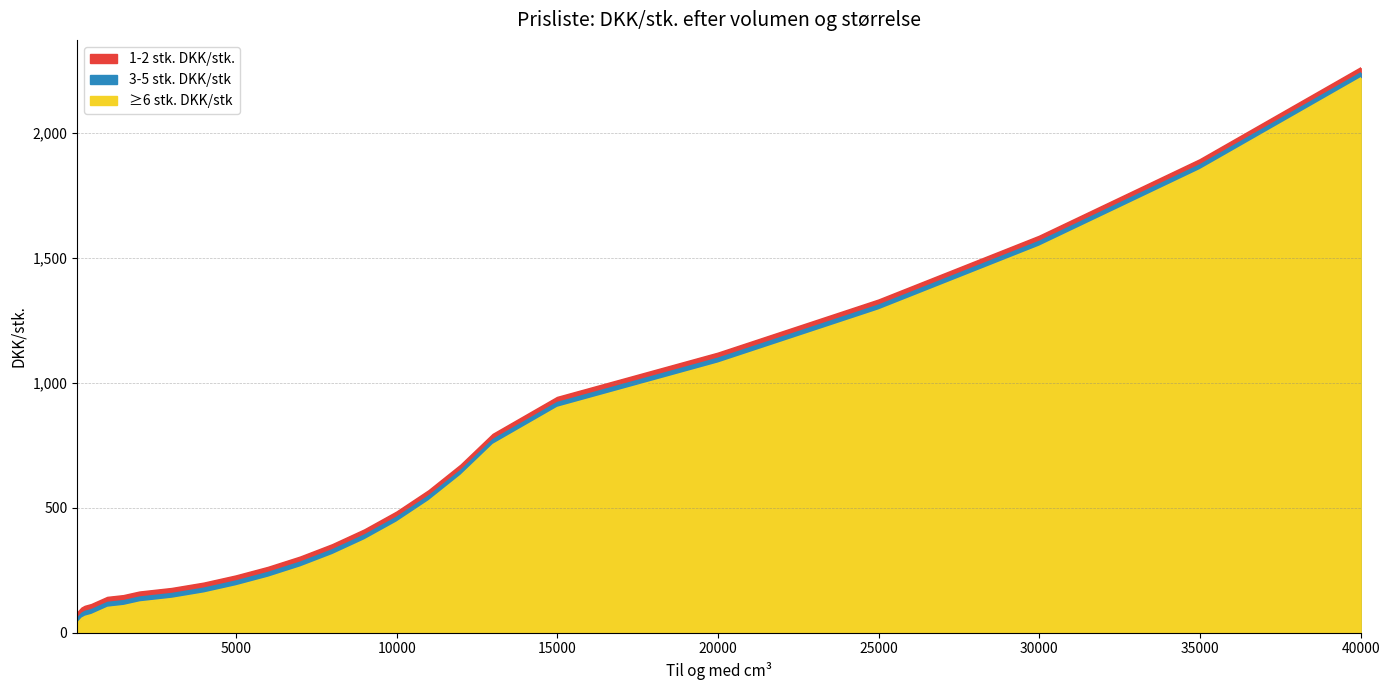

Rank the categories by ≥6 stk. DKK/stk value from lowest to highest.

50.09, 100.09, 150.09, 200.09, 300.09, 500.09, 750.09, 1000.09, 1500.09, 2000.09, 3000.09, 4000.09, 5000.09, 6000.09, 7000.09, 8000.09, 9000.09, 10000.09, 11000.09, 12000.09, 13000.09, 15000.09, 20000.09, 25000.09, 30000.09, 35000.09, 40000.09